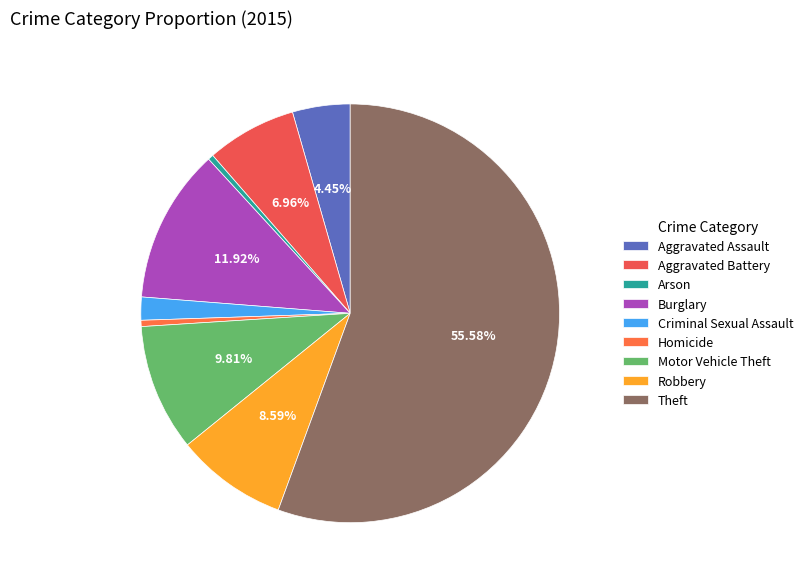

Is the sum of Aggravated Assault and Robbery greater than half?

No